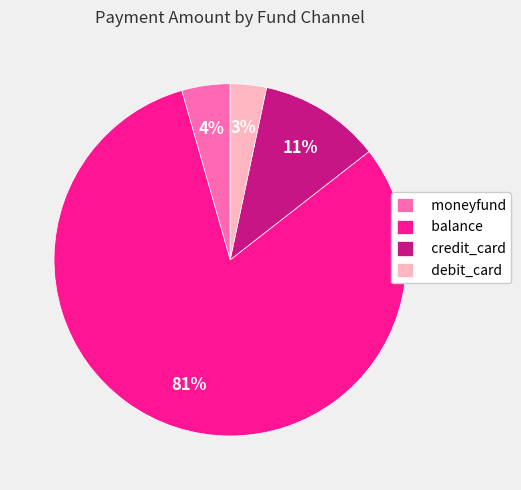

What is the majority slice?

balance